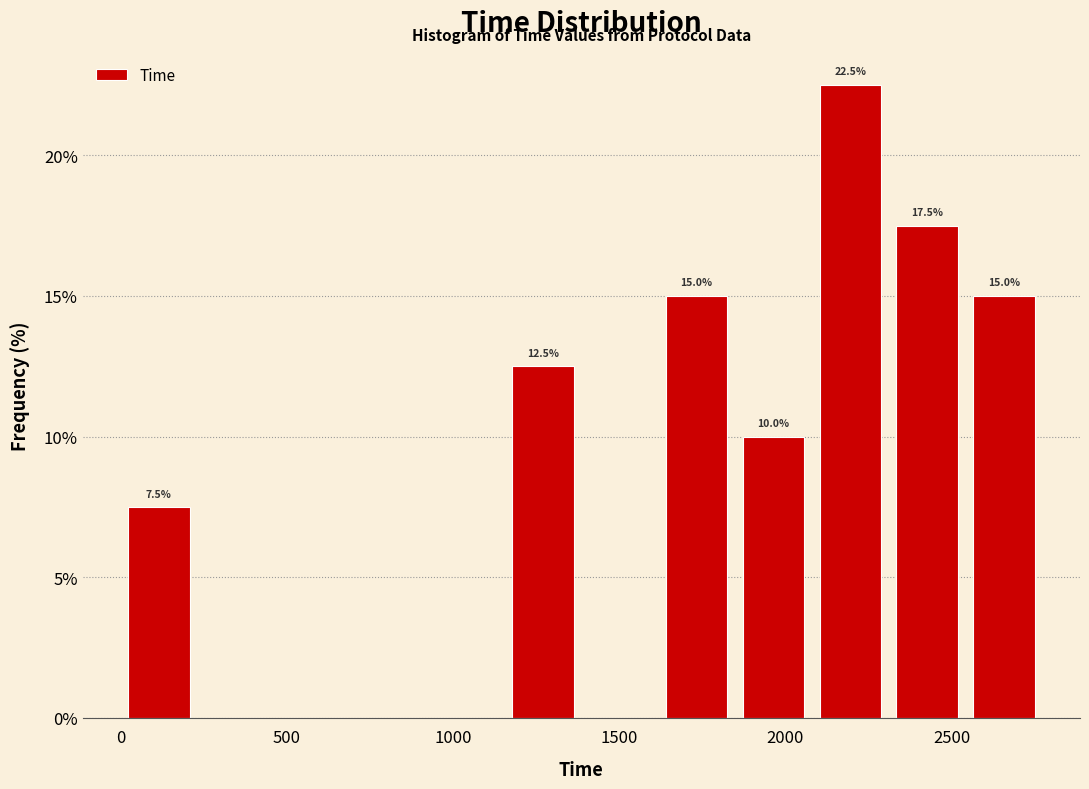

Over which range of the x-axis is the bar tallest?

2100 to 2300